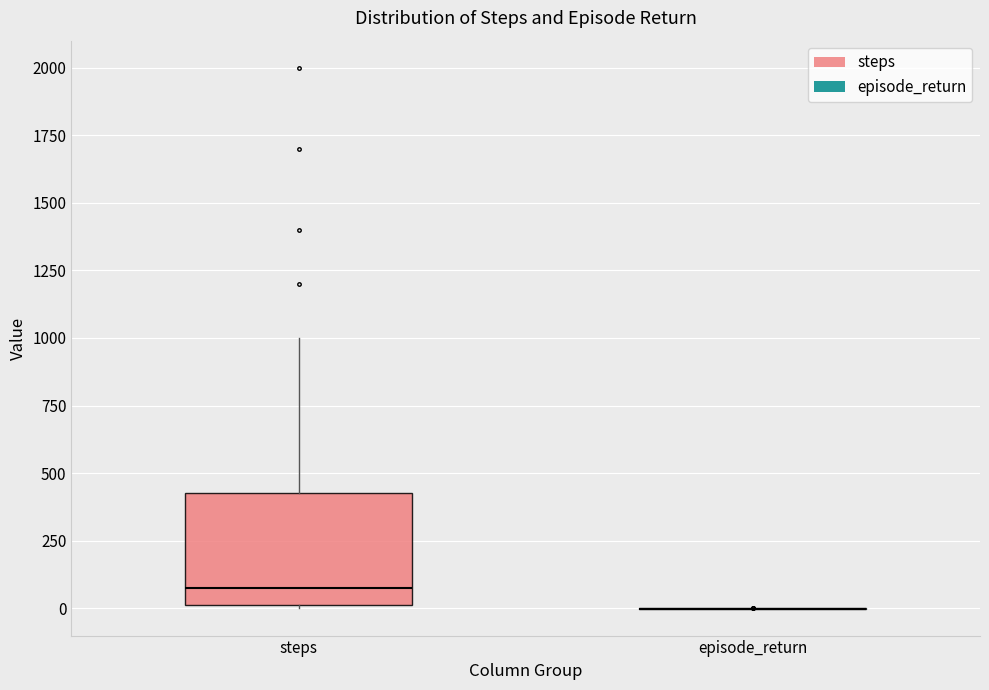

Where does the median line of the box for steps sit on the y-axis? The values are not printed on the chart, so give them approximately, as read against the axis.

100